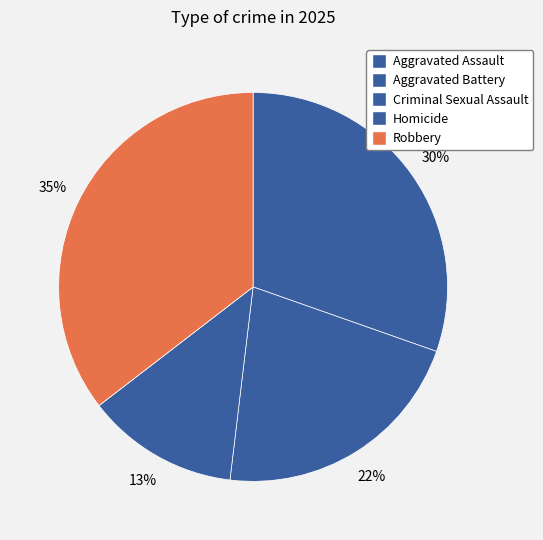

True or false: Aggravated Assault accounts for 18% of the total.

False